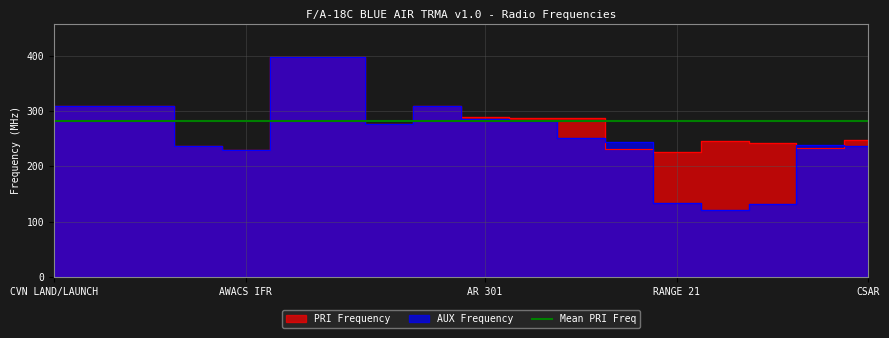

What is the label of the 5th point from the right?

RANGE 21